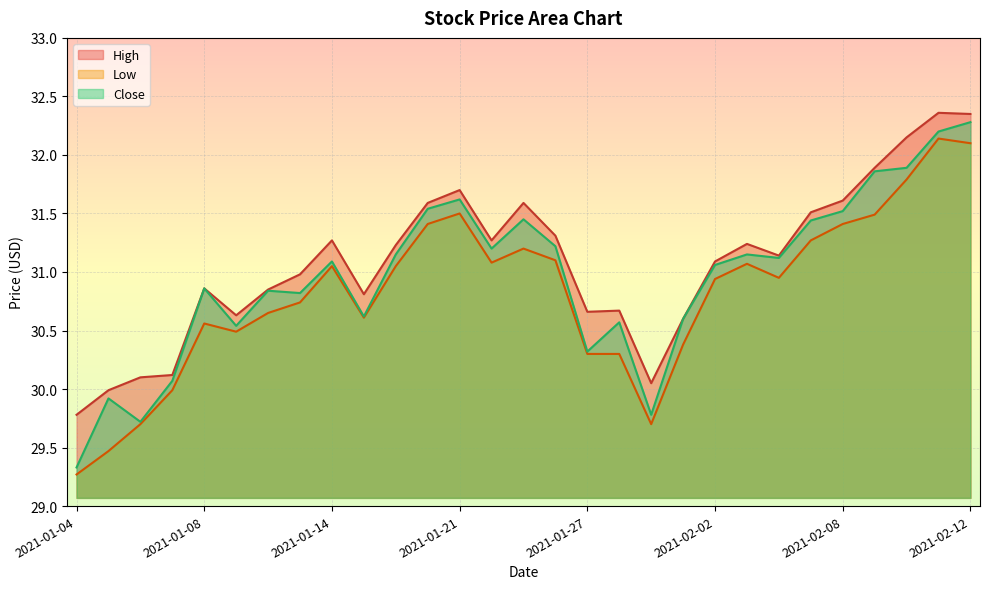

What is the sum of all Low values?

893.7